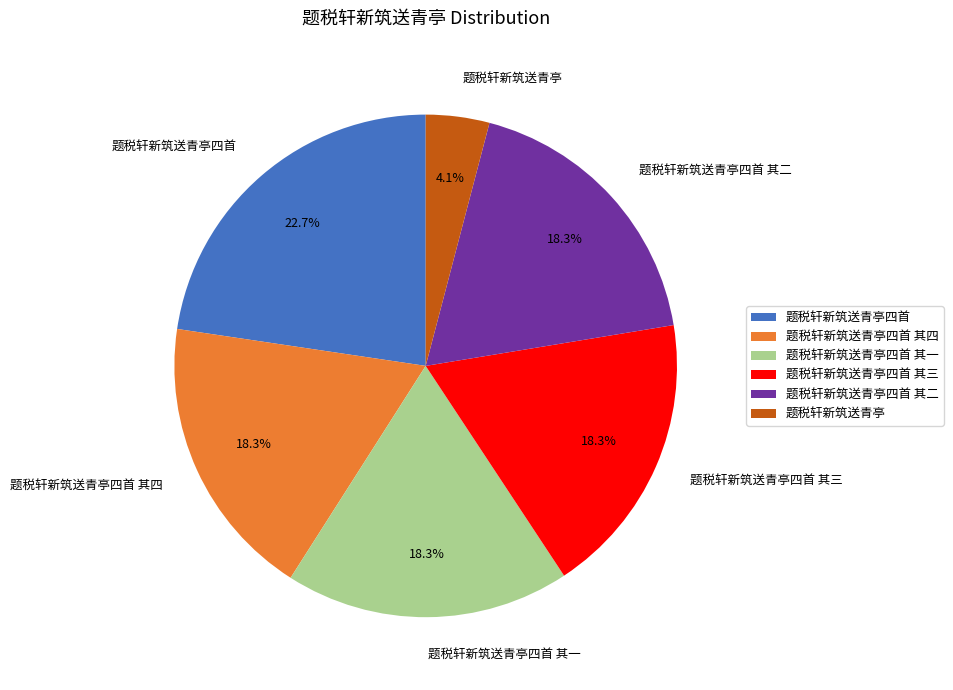

What percentage is NOT represented by 题税轩新筑送青亭四首 其四?

81.7%